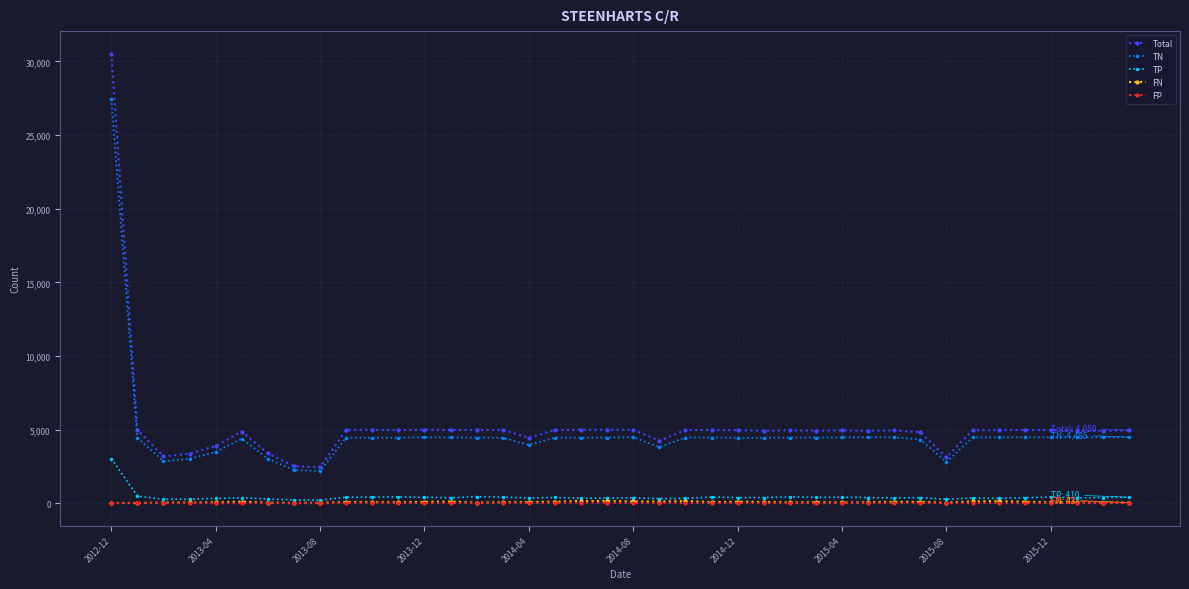

At how many categories does at least one series exceed 16569?

1